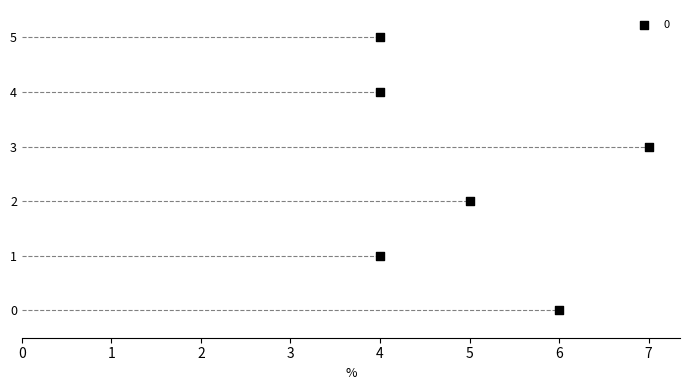

What is the range of X values (max minus min)?

3